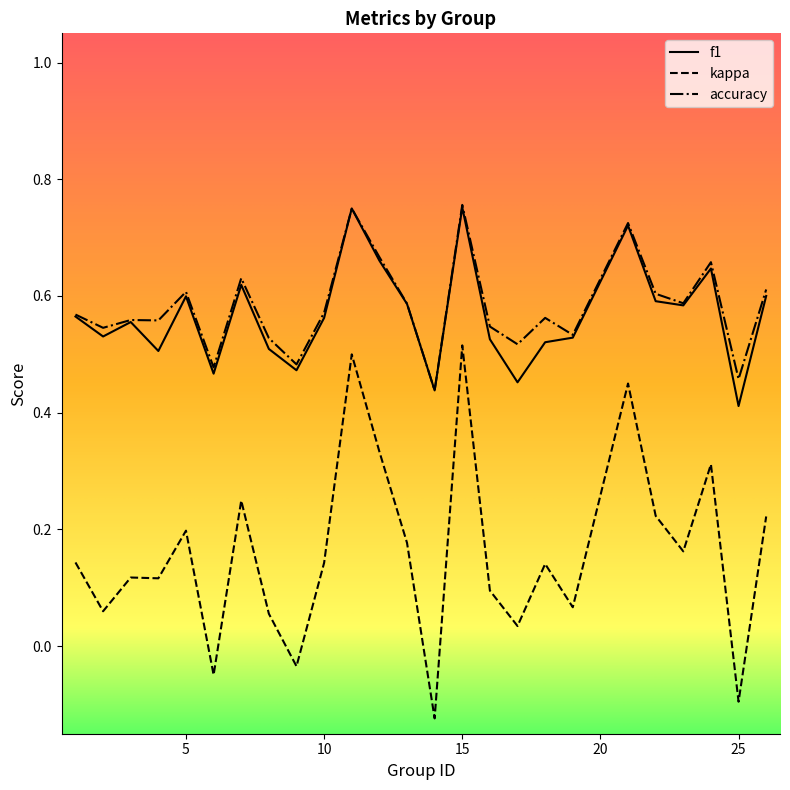

True or false: accuracy and kappa intersect in this chart.

False